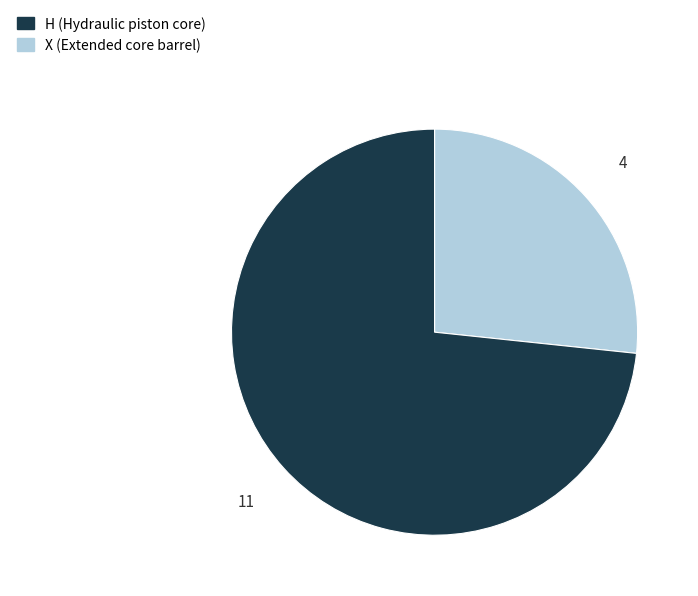

Does any single category account for the majority?

Yes